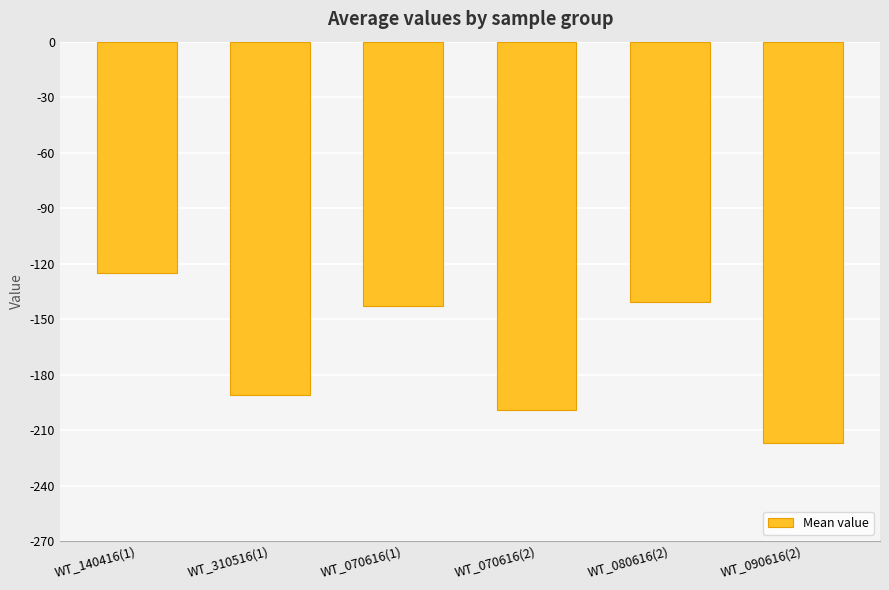

True or false: the data shows -140.5 at WT_080616(2).

True